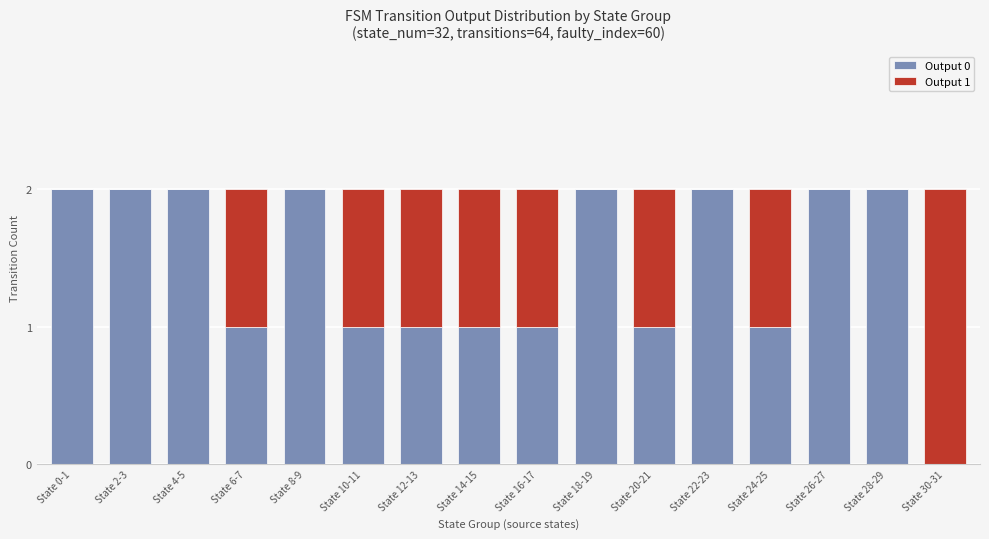

The Output 0 series shows 2 at State 22-23. True or false?

True